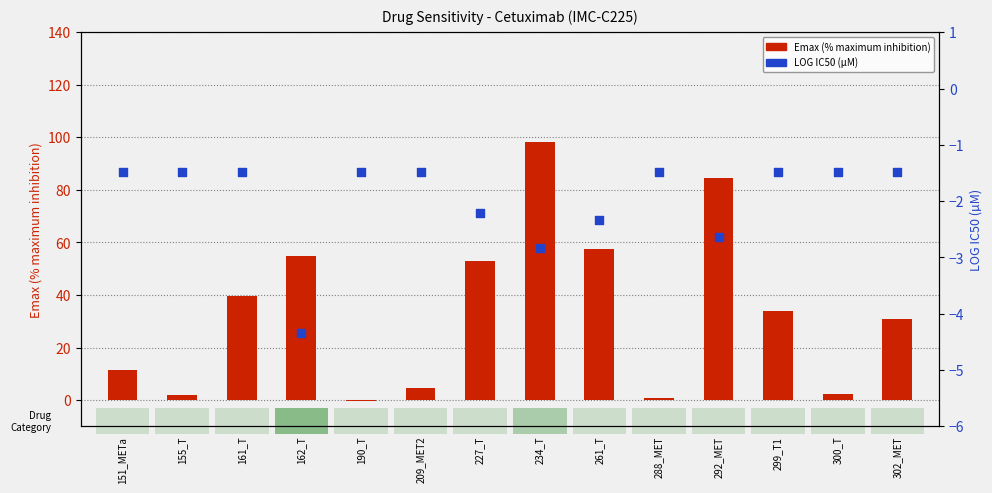

What are all the series names shown in the legend?

Emax (% max inhibition), LOG IC50 (µM)